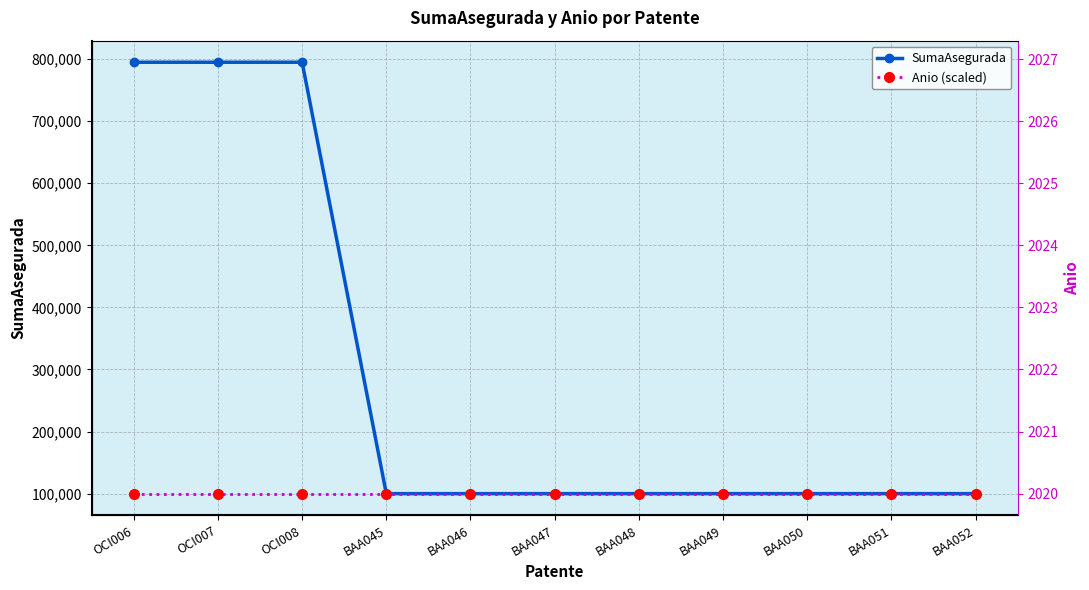

True or false: SumaAsegurada and Anio (scaled) cross at least once.

False